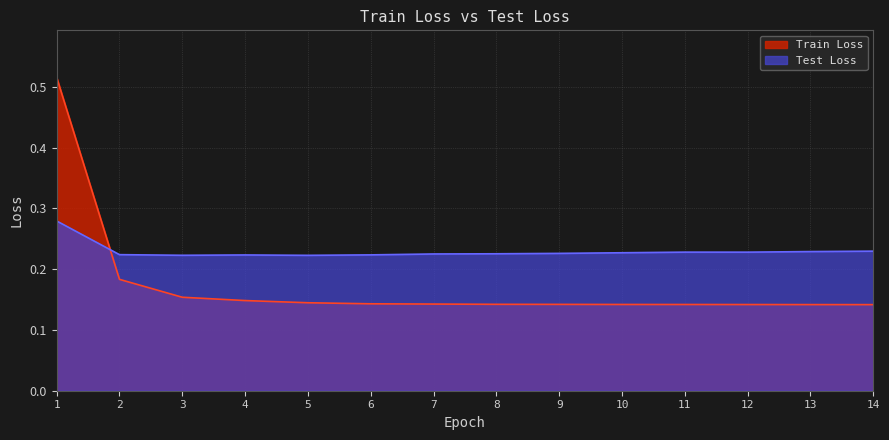

Reading right to left, transcribe all the data shown in this chart.

Train Loss: 14=0.1	13=0.1	12=0.1	11=0.1	10=0.1	9=0.1	8=0.1	7=0.1	6=0.1	5=0.1	4=0.1	3=0.2	2=0.2	1=0.5
Test Loss: 14=0.2	13=0.2	12=0.2	11=0.2	10=0.2	9=0.2	8=0.2	7=0.2	6=0.2	5=0.2	4=0.2	3=0.2	2=0.2	1=0.3